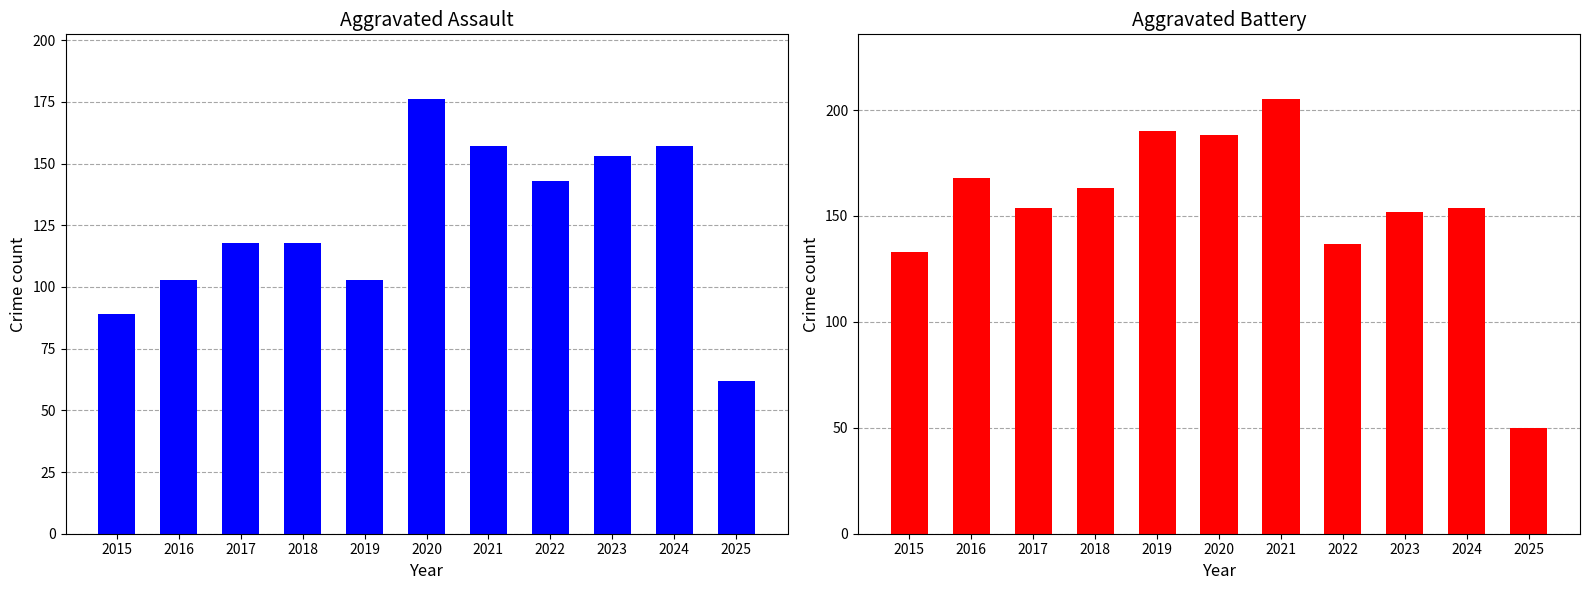

Between 2017 and 2020, which is larger?

2020